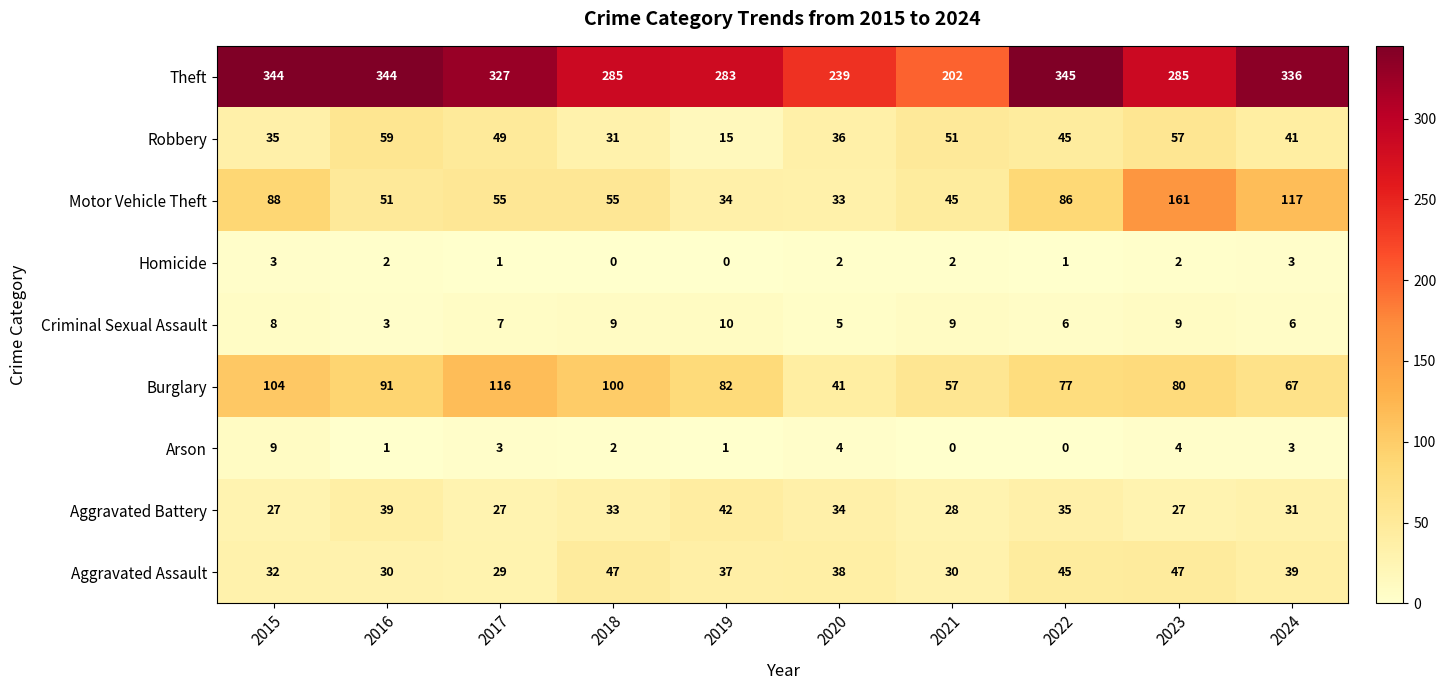

Which series has the largest range (max minus min)?

Theft